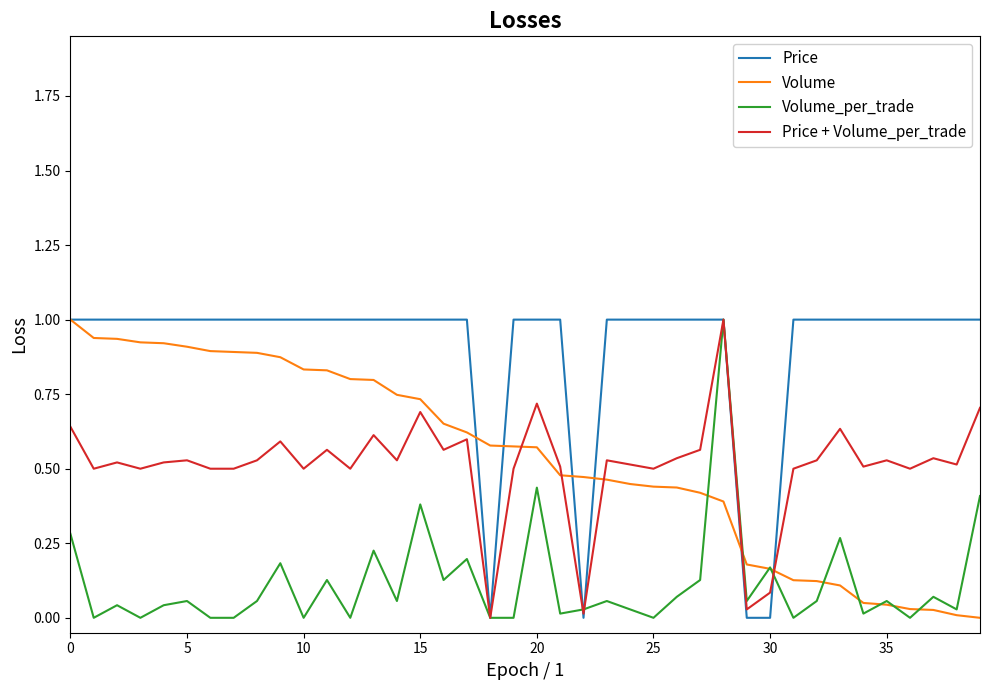

True or false: Price + Volume_per_trade has more than 0 points higher than both neighbors.

True